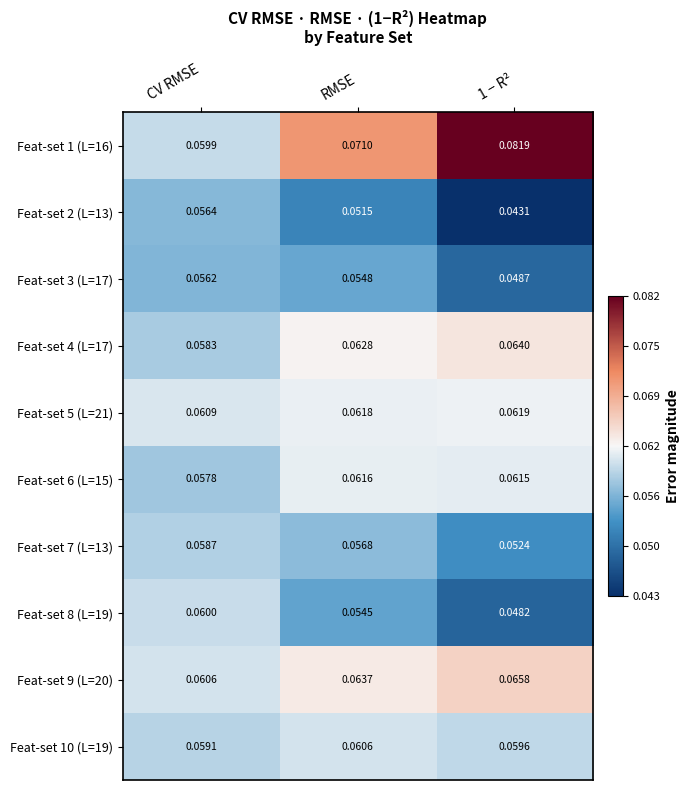

At which category is the sum across all series the highest?

RMSE